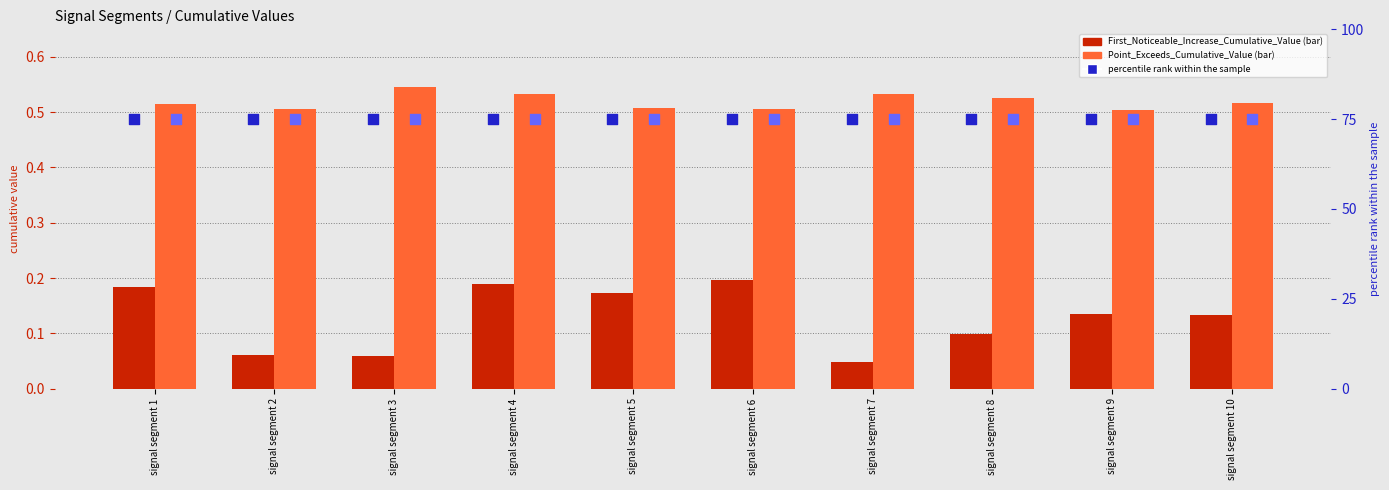

What is the total value across all series at signal segment 1?

150.7